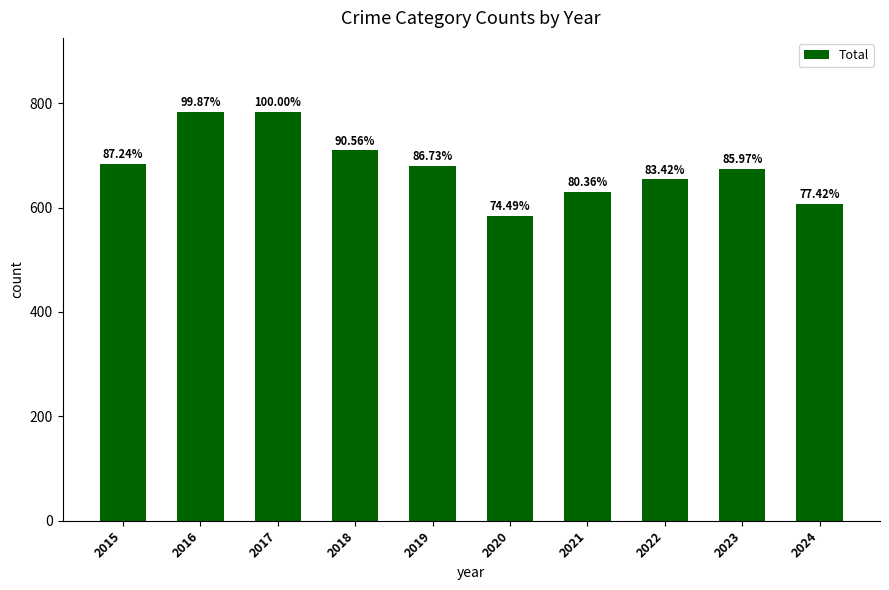

How many bars are there in total?

10